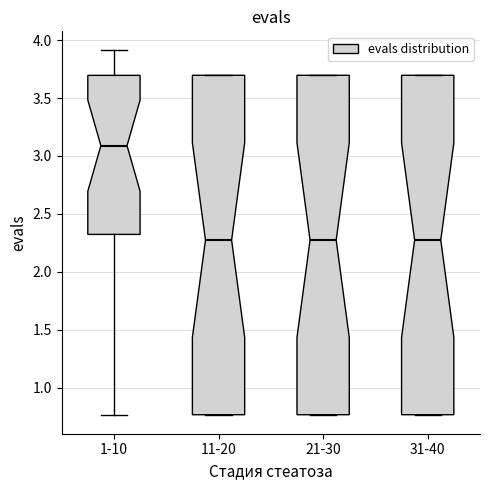

Reading left to right, read every box against the y-axis: the position of its median line, the range the box covers, and the ends of its whiskers. The values are not printed on the chart, so give them approximately, as read against the axis.

1-10: median 3.10, box 2.30 to 3.70, whiskers 0.75 to 3.90
11-20: median 2.25, box 0.75 to 3.70, whiskers 0.75 to 3.70
21-30: median 2.25, box 0.75 to 3.70, whiskers 0.75 to 3.70
31-40: median 2.25, box 0.75 to 3.70, whiskers 0.75 to 3.70